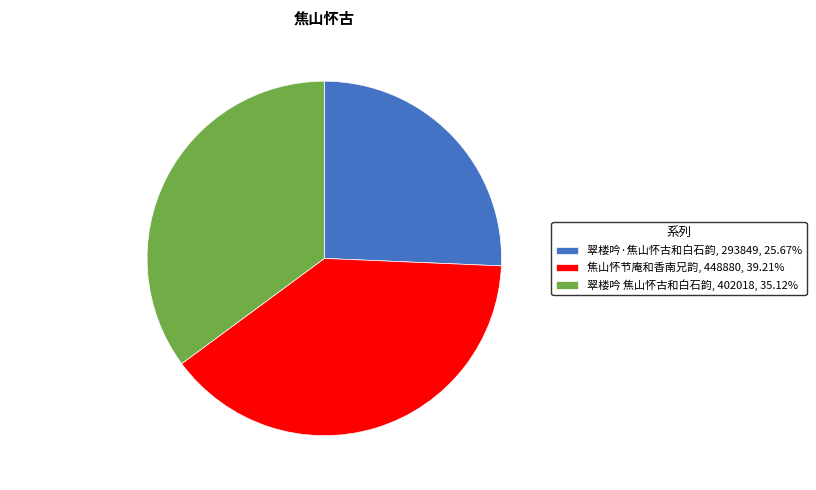

Approximately how many times larger is the value at 翠楼吟 焦山怀古和白石韵, 402018, 35.12% compared to 翠楼吟·焦山怀古和白石韵, 293849, 25.67%?

1.4